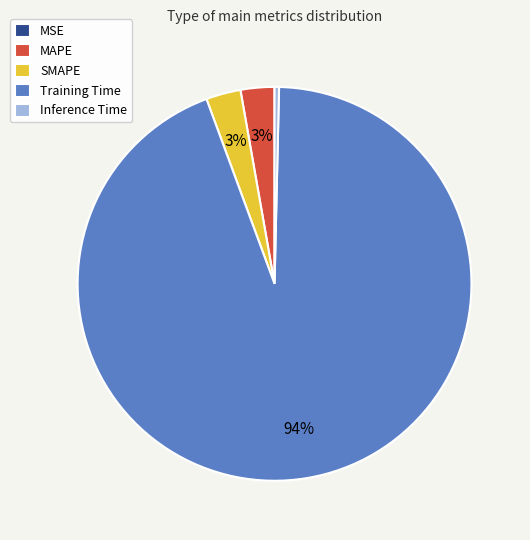

What percentage is the MAPE slice, to the nearest percent?

3%